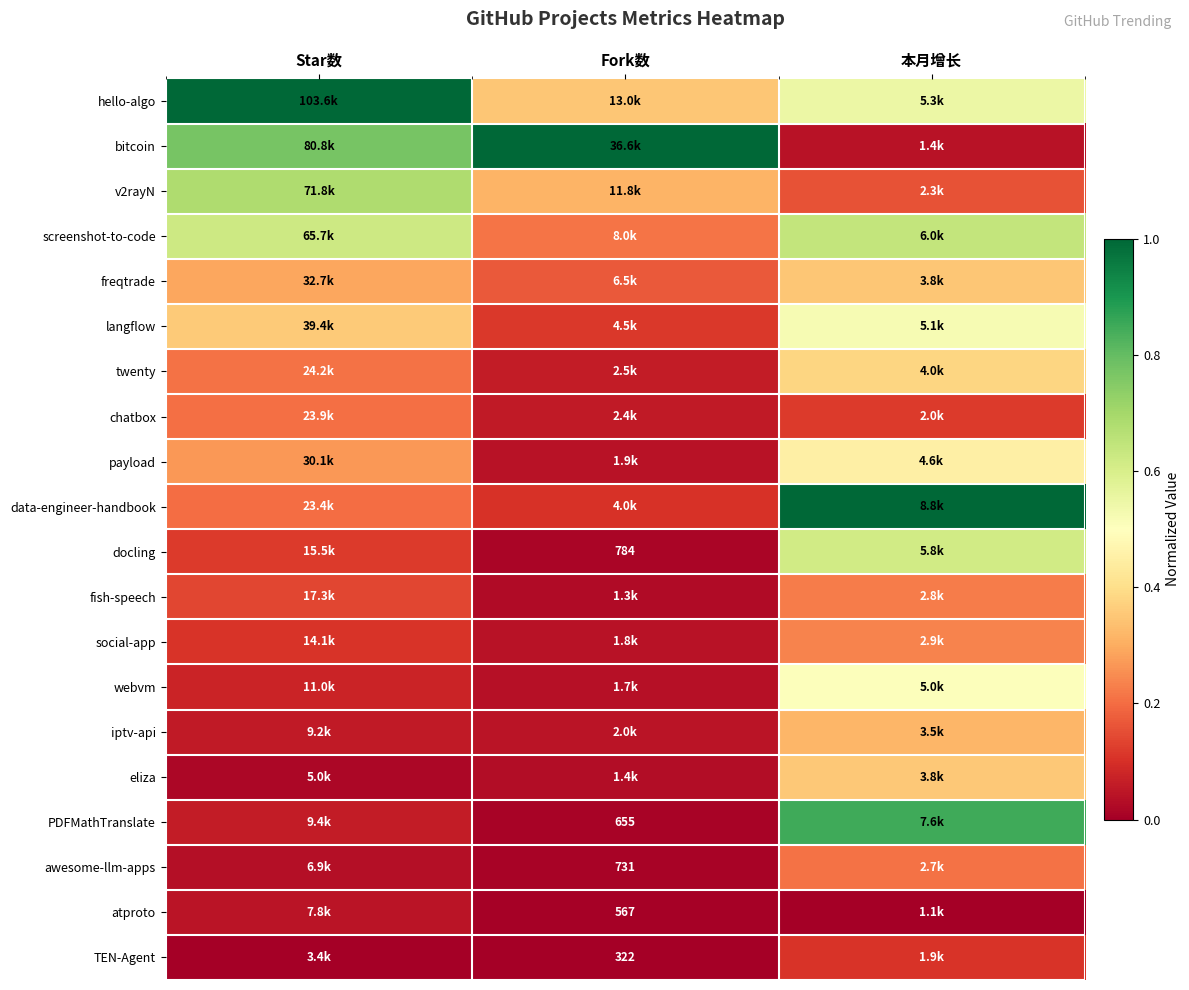

The value of atproto at 本月增长 is 0.0. True or false?

True